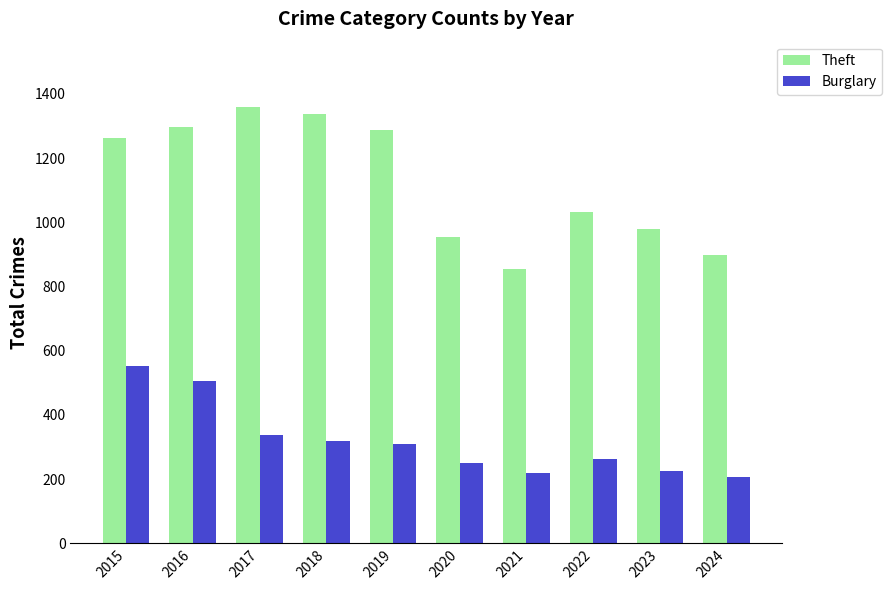

Rank the series by their maximum value, from highest to lowest.

Theft, Burglary